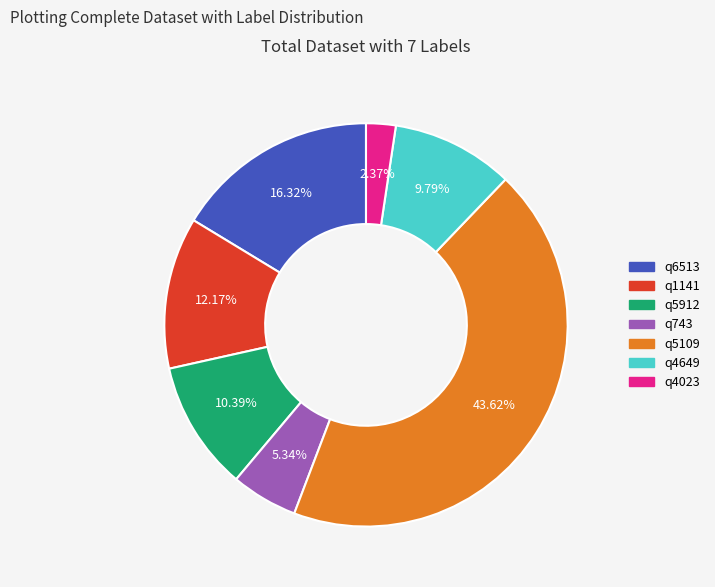

Rank the categories by value from lowest to highest.

q4023, q743, q4649, q5912, q1141, q6513, q5109